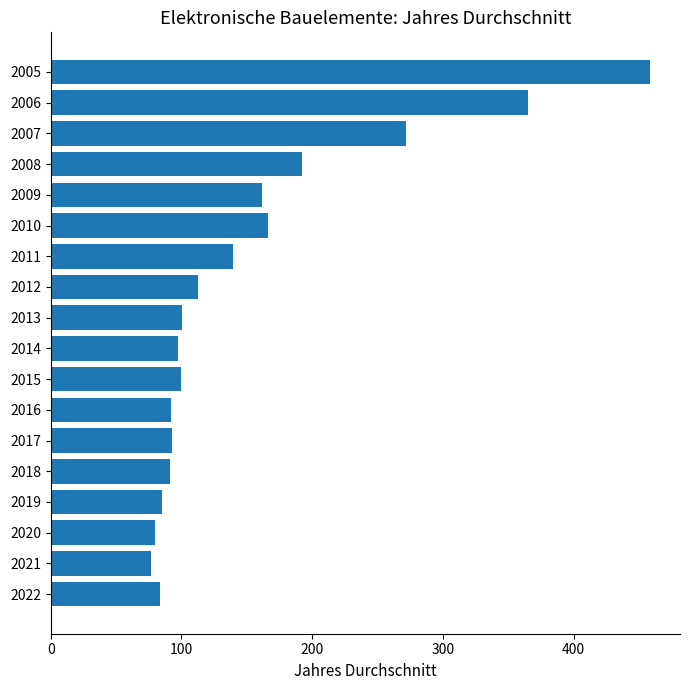

Is it true that the value at 2007 is 271.4?

True